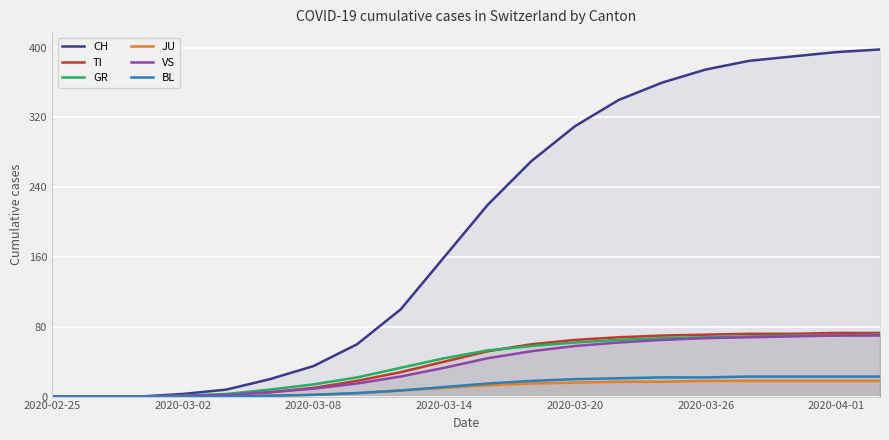

True or false: GR has more than 2 points higher than both neighbors.

False